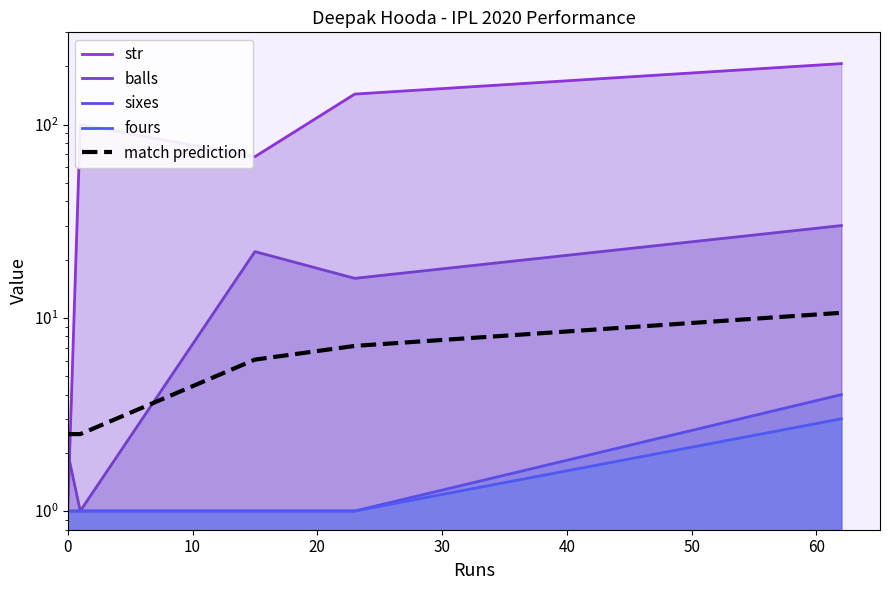

True or false: sixes and fours intersect in this chart.

False